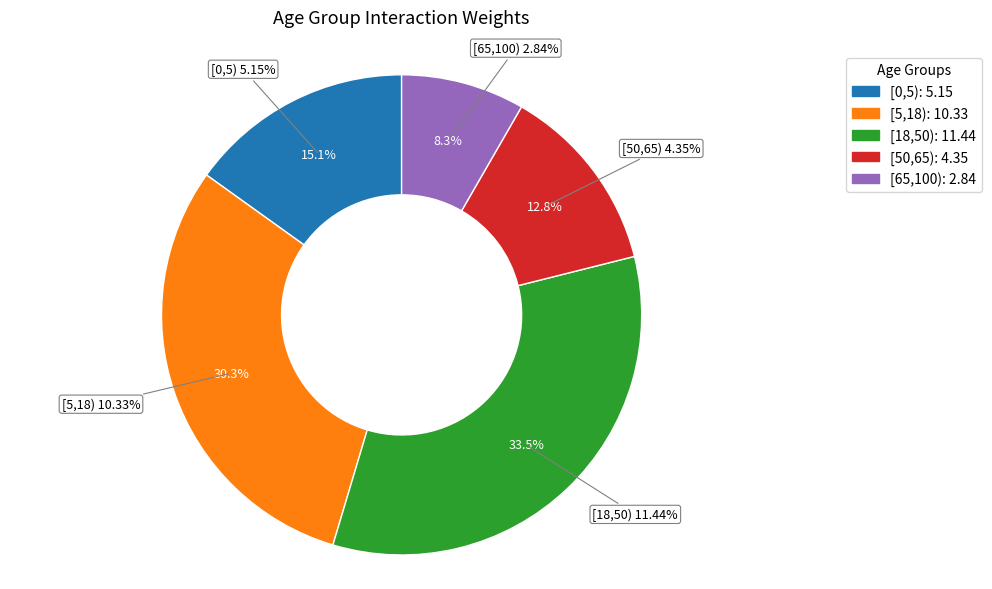

How many segments does this pie chart have?

5